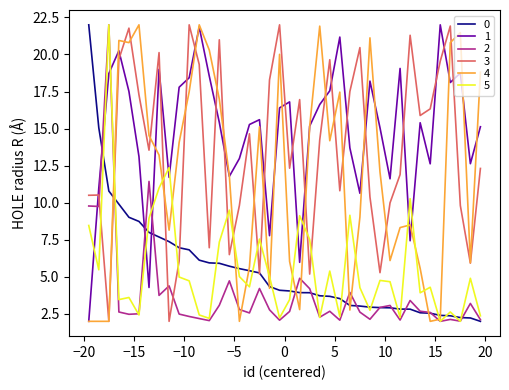

True or false: 3 and 5 cross at least once.

True